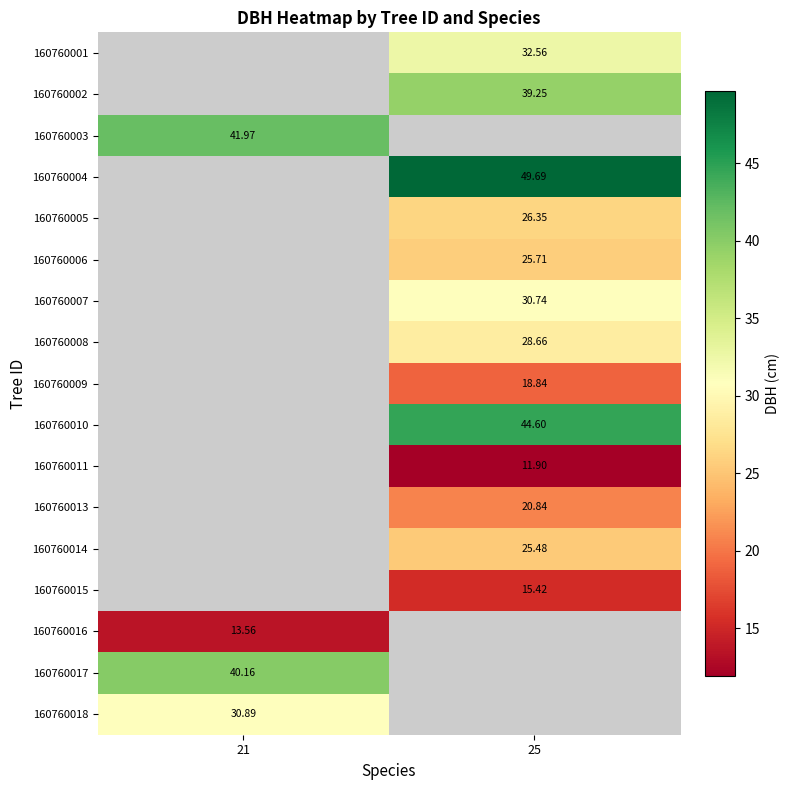

The 160760003 series shows 42.0 at 21. True or false?

True